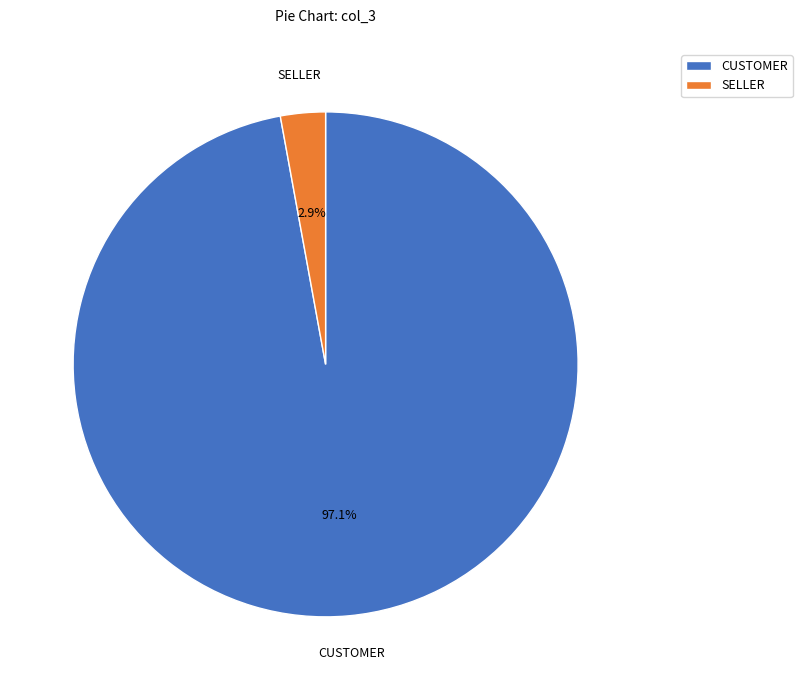

To the nearest percent, what is the average slice percentage?

50%